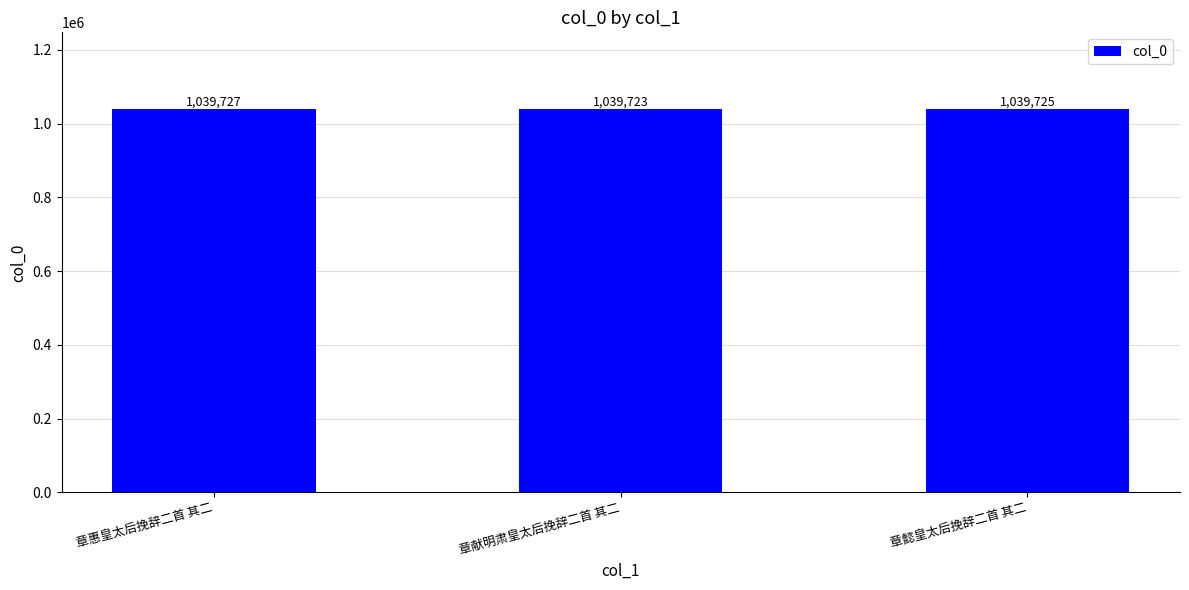

What is the label of the 1st bar from the left?

章惠皇太后挽辞二首 其二